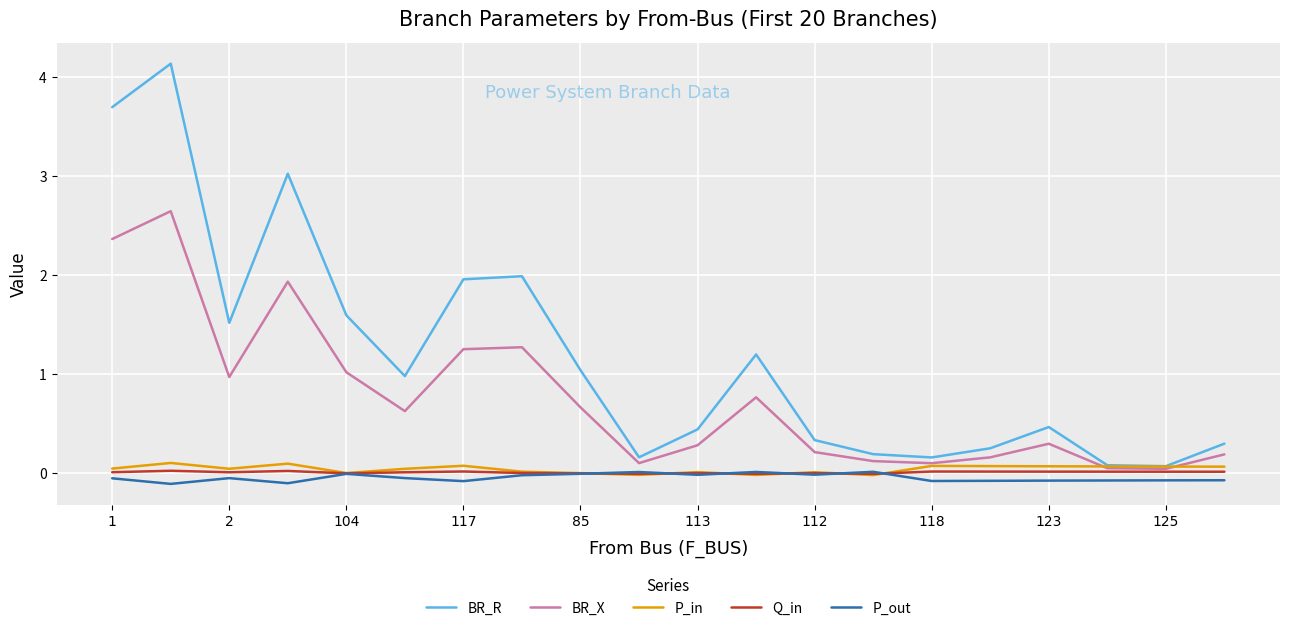

Which series has the widest spread of values?

BR_R